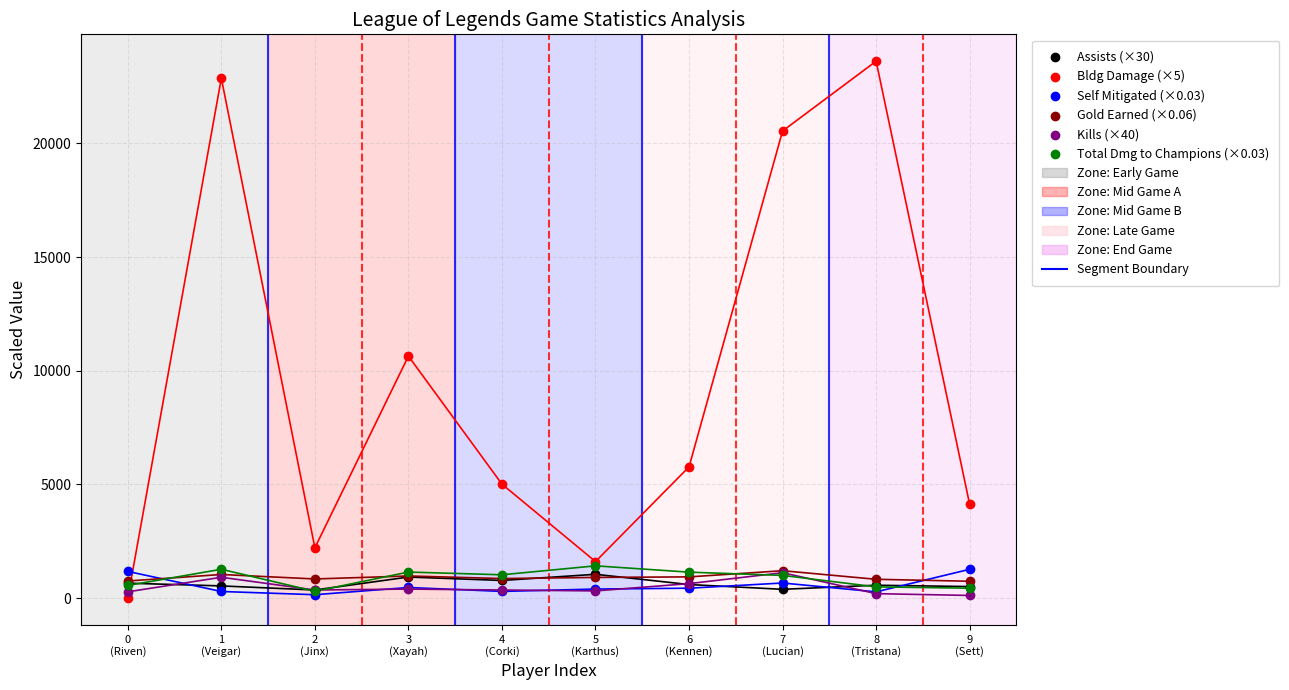

Which series reaches the maximum Y coordinate?

Bldg Damage (×5)